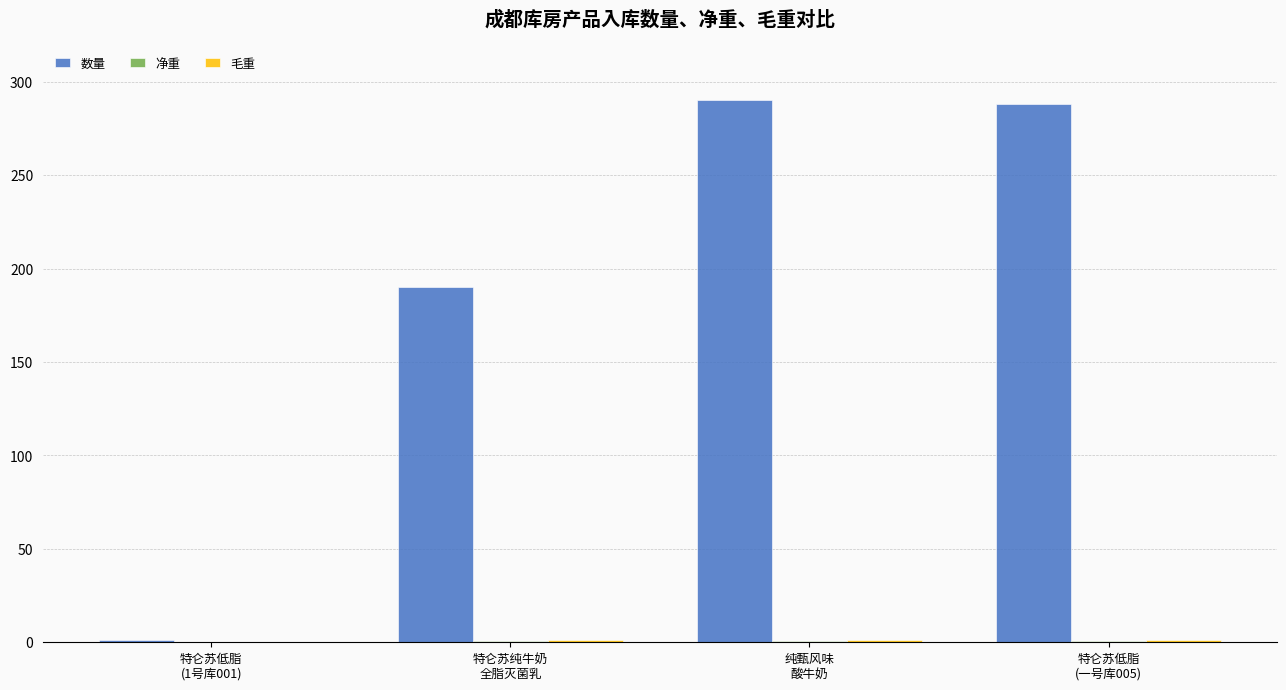

What is the maximum value shown in the chart?

290.0